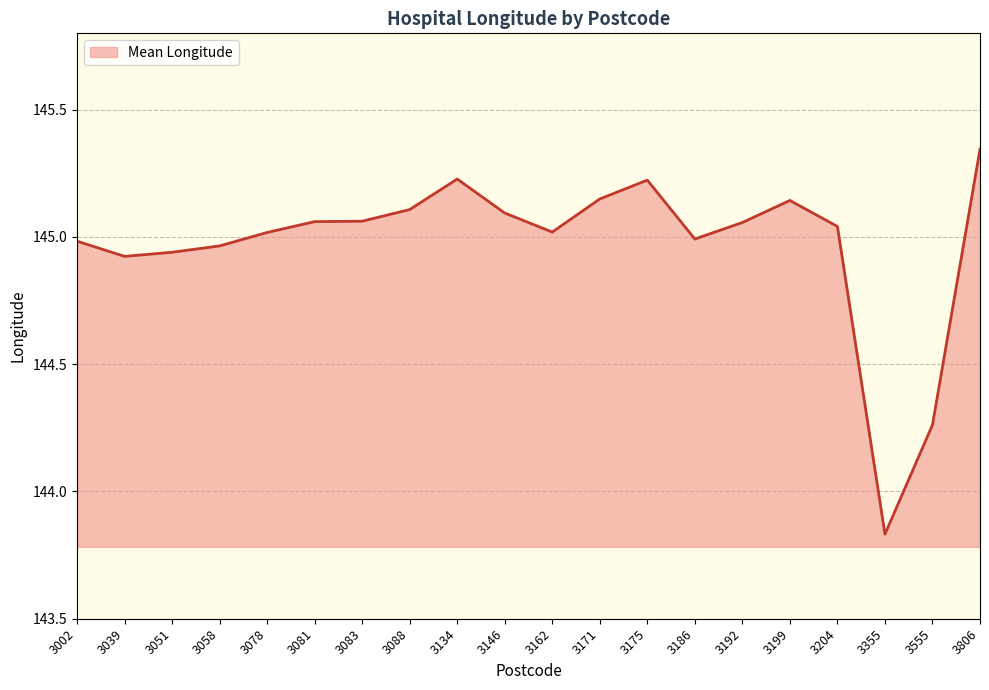

What is the ratio of the value at 3088 to the value at 3186?

1.0